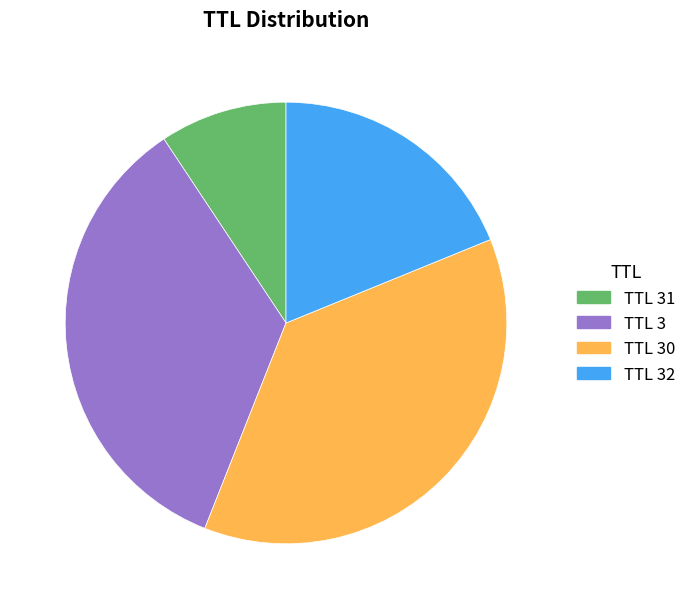

Rank the categories by value from lowest to highest.

TTL 31, TTL 32, TTL 3, TTL 30